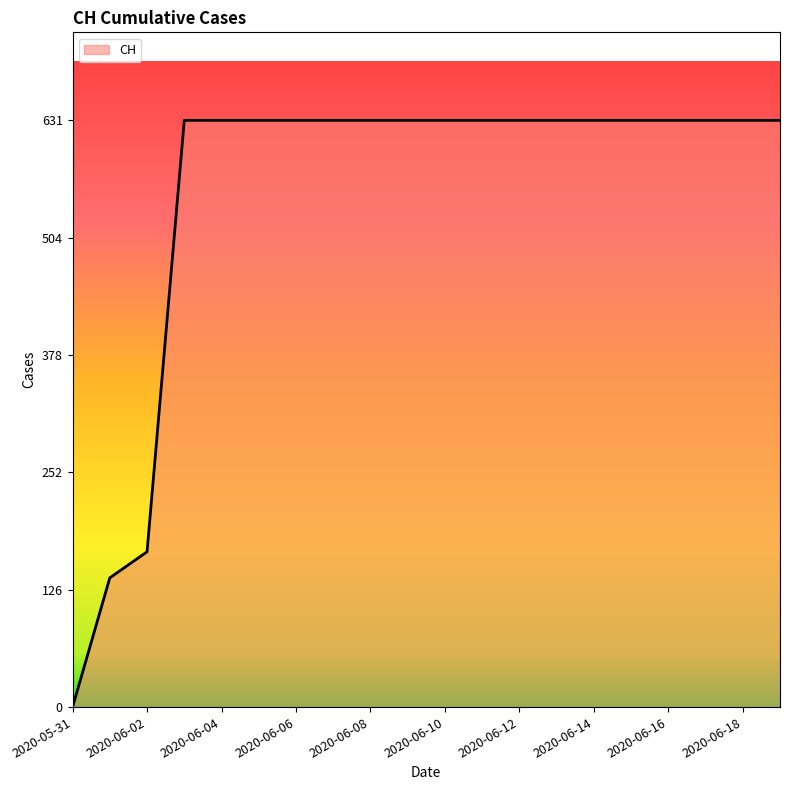

What is the difference between the maximum and second lowest values?

492